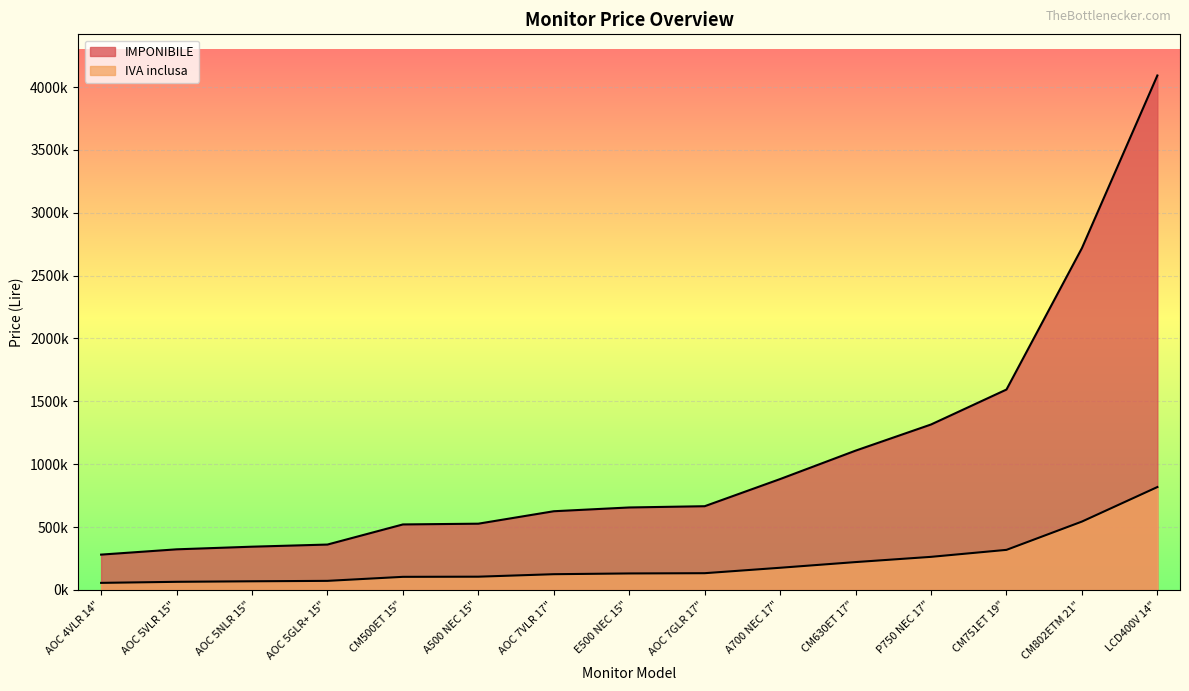

Which series has the largest total across all categories?

IMPONIBILE